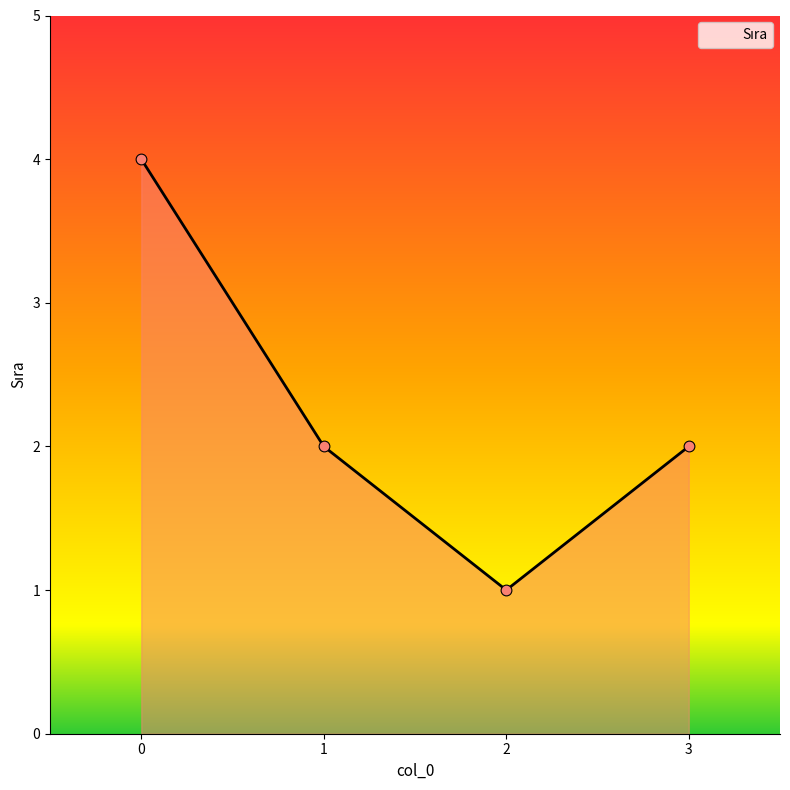

What is the ratio of the value at 1 to the value at 0?

0.5